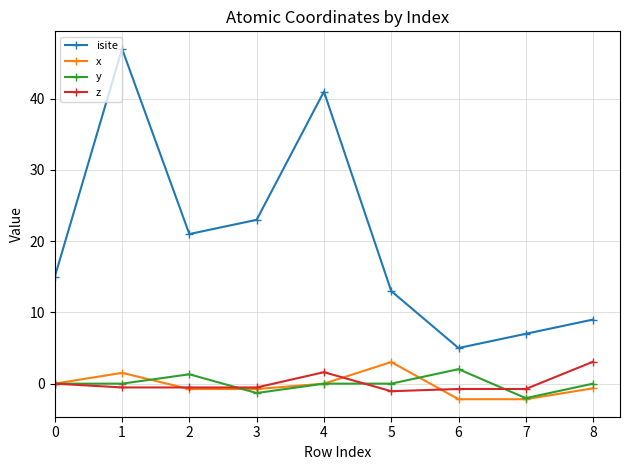

Which series has the largest total across all categories?

isite